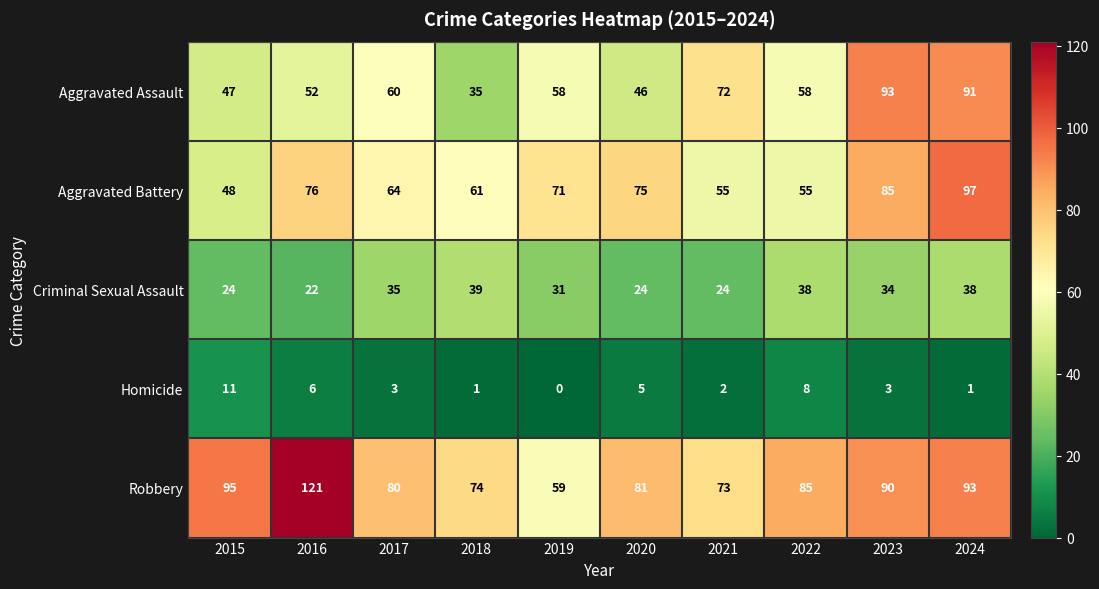

Where is Criminal Sexual Assault nearest to the value 30?

2019